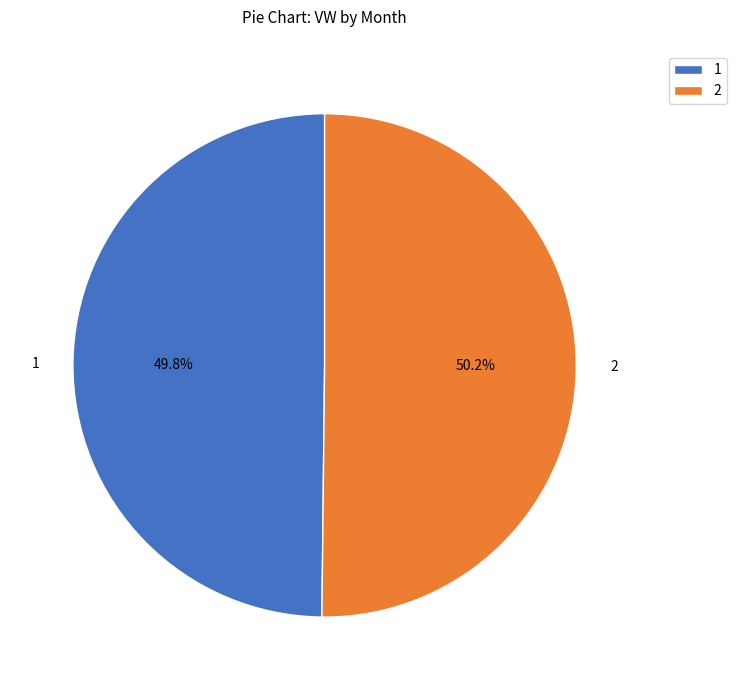

What percentage is the 1 slice, to the nearest percent?

50%